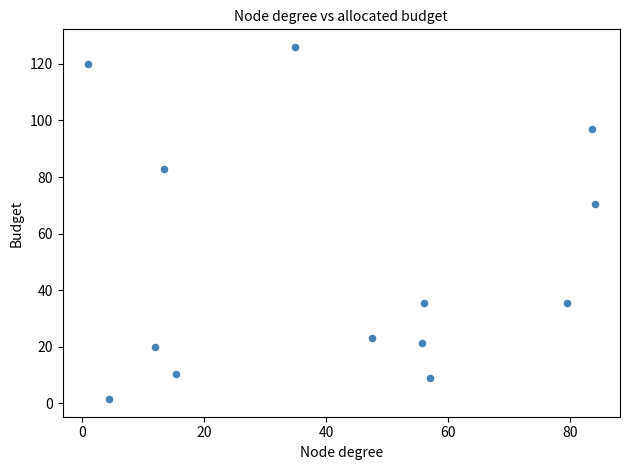

What is the range of Y values (max minus min)?

124.5